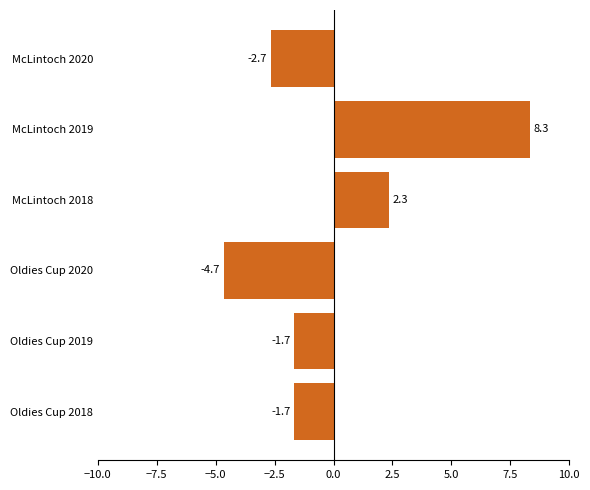

Where is the data nearest to the value 1?

McLintoch 2018